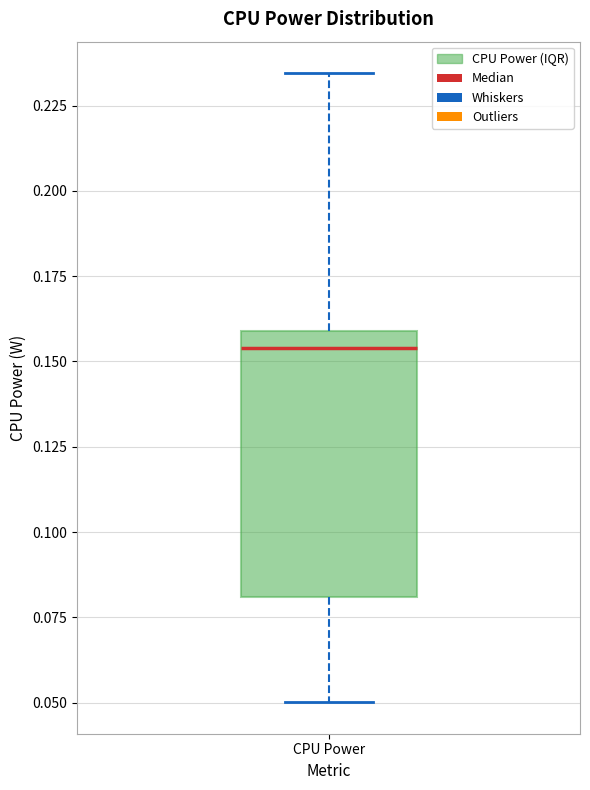

Where is the upper edge of the box for CPU Power on the y-axis? The values are not printed on the chart, so give them approximately, as read against the axis.

0.160